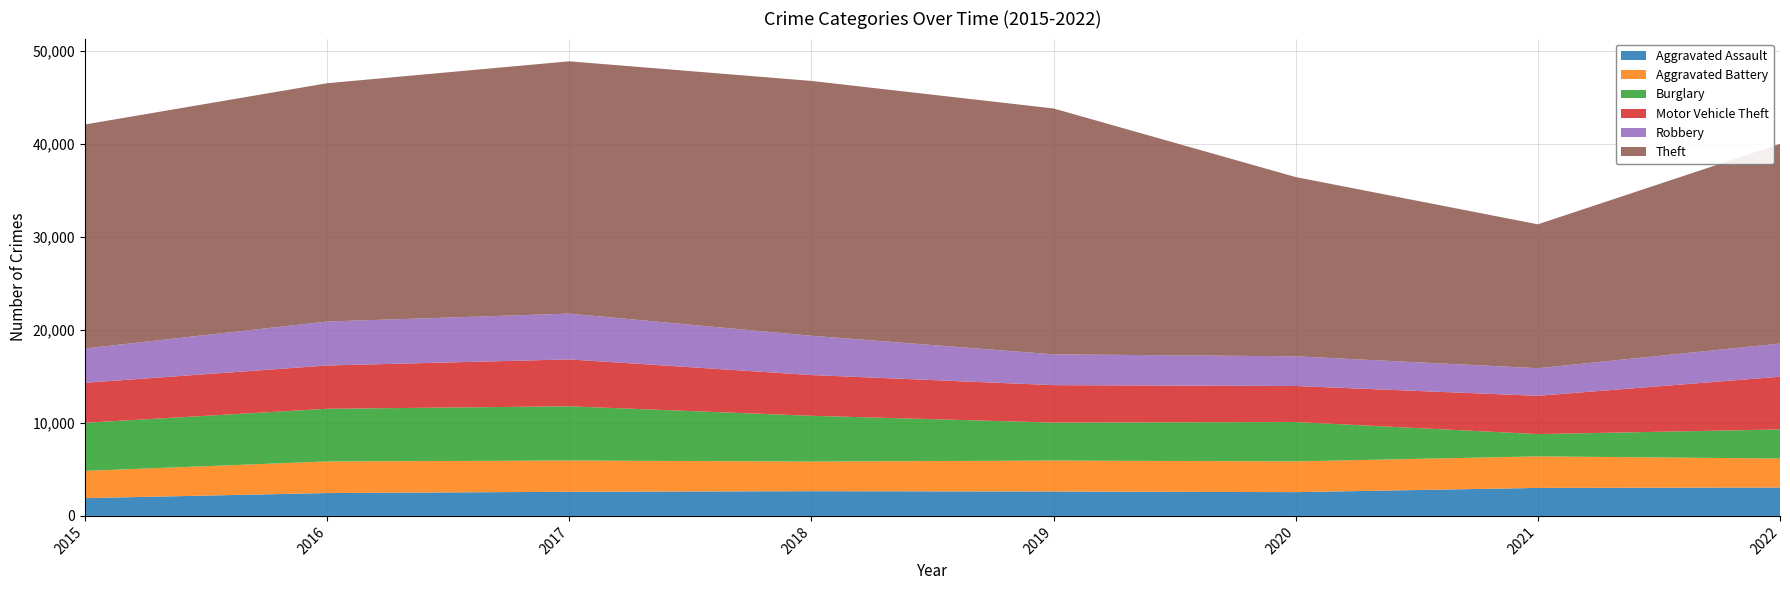

Reading right to left, what are all the values shown in this chart?

Aggravated Assault: 2022=3051	2021=3007	2020=2553	2019=2620	2018=2655	2017=2592	2016=2455	2015=1910
Aggravated Battery: 2022=3116	2021=3388	2020=3305	2019=3325	2018=3187	2017=3359	2016=3395	2015=2925
Burglary: 2022=3120	2021=2395	2020=4229	2019=4081	2018=4914	2017=5825	2016=5659	2015=5168
Motor Vehicle Theft: 2022=5667	2021=4112	2020=3870	2019=4024	2018=4380	2017=5039	2016=4650	2015=4296
Robbery: 2022=3567	2021=2966	2020=3191	2019=3307	2018=4219	2017=4919	2016=4726	2015=3688
Theft: 2022=21446	2021=15460	2020=19258	2019=26419	2018=27380	2017=27109	2016=25603	2015=24066